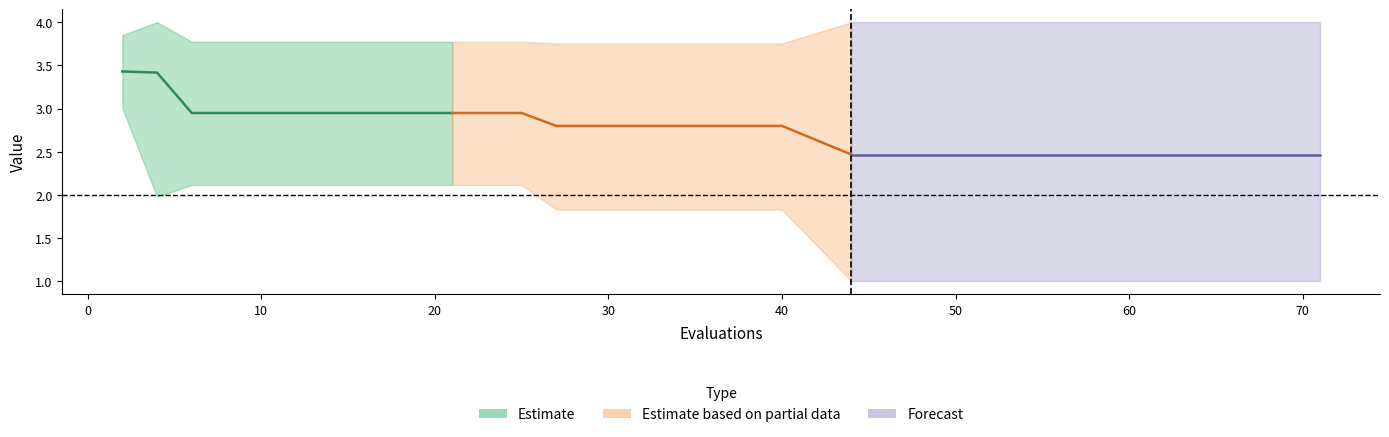

Reading left to right, list all the values displayed in this chart.

mean: 3.4	3.4	2.9	2.9	2.9	2.9	2.9	2.9	2.8	2.8	2.8	2.8	2.5	2.5	2.5	2.5	2.5	2.5	2.5
best: 3.0	2.0	2.1	2.1	2.1	2.1	2.1	2.1	1.8	1.8	1.8	1.8	1.0	1.0	1.0	1.0	1.0	1.0	1.0
worst: 3.9	4.0	3.8	3.8	3.8	3.8	3.8	3.8	3.8	3.8	3.8	3.8	4.0	4.0	4.0	4.0	4.0	4.0	4.0